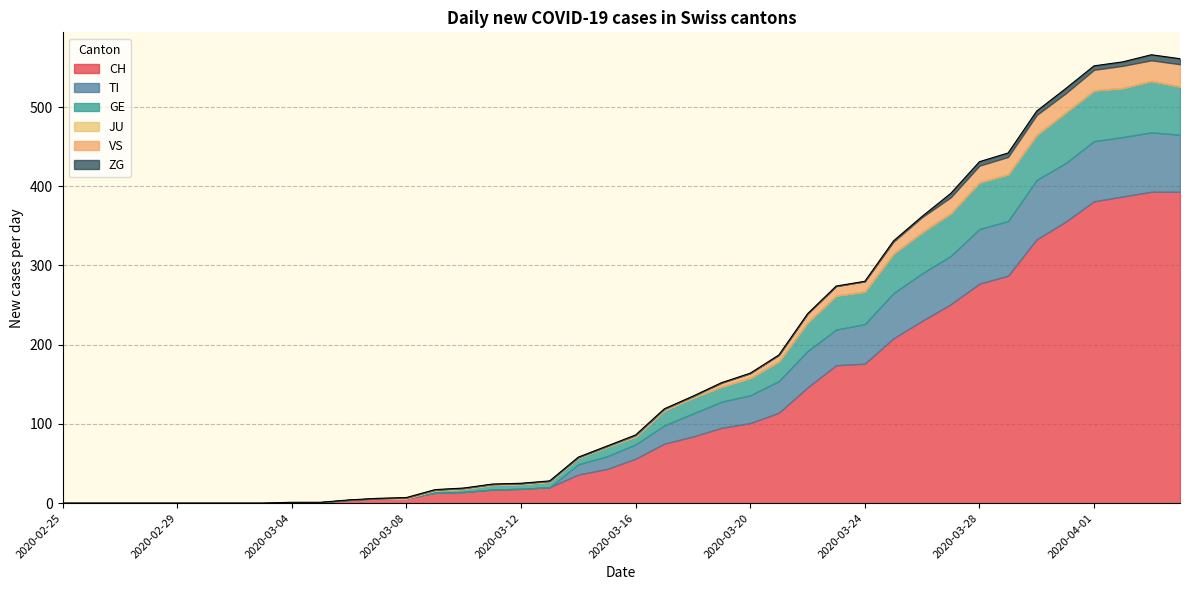

Which has a higher value, 2020-03-21 or 2020-03-06?

2020-03-21